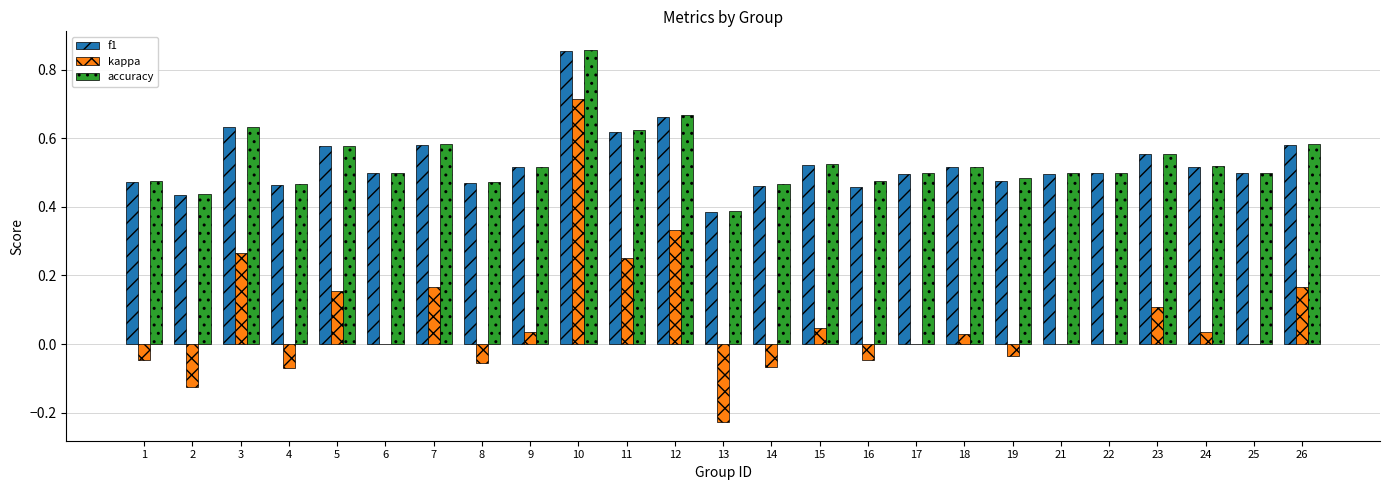

Which category has the highest value in the accuracy series?

10